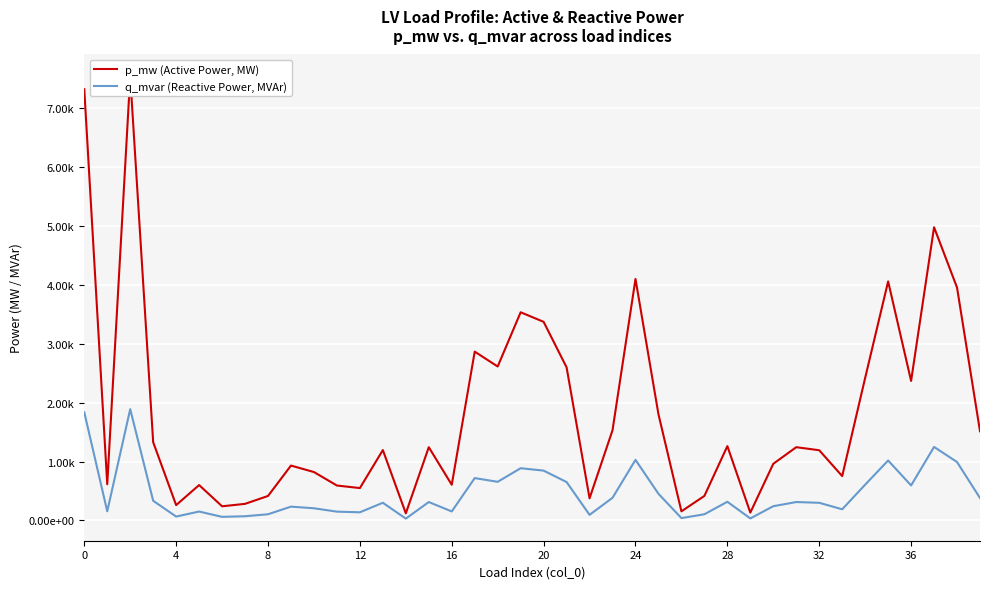

Which series has the widest spread of values?

p_mw (Active Power, MW)